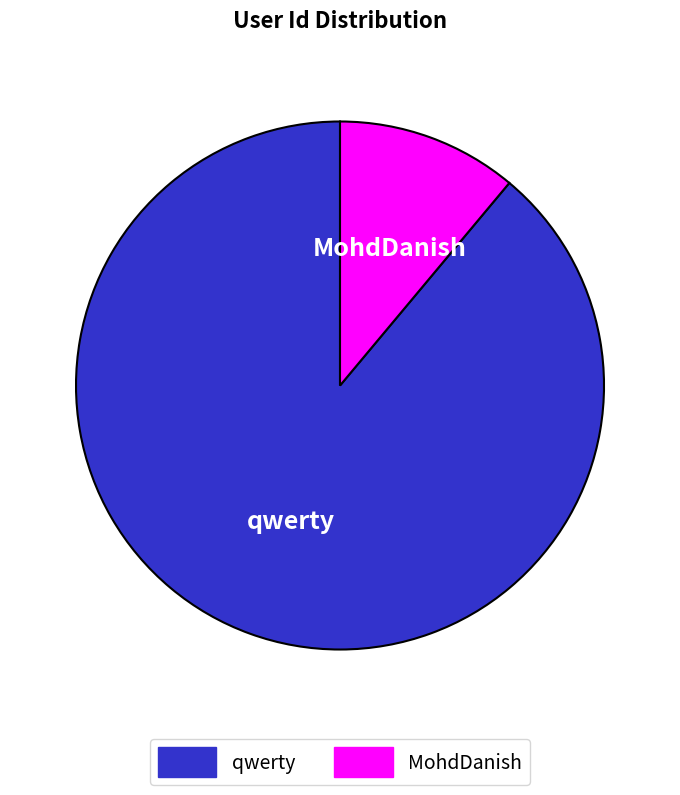

Which has a higher value, qwerty or MohdDanish?

qwerty